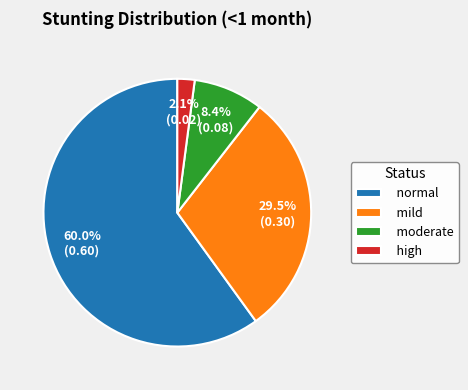

What percentage do mild and moderate together represent?

37.9%